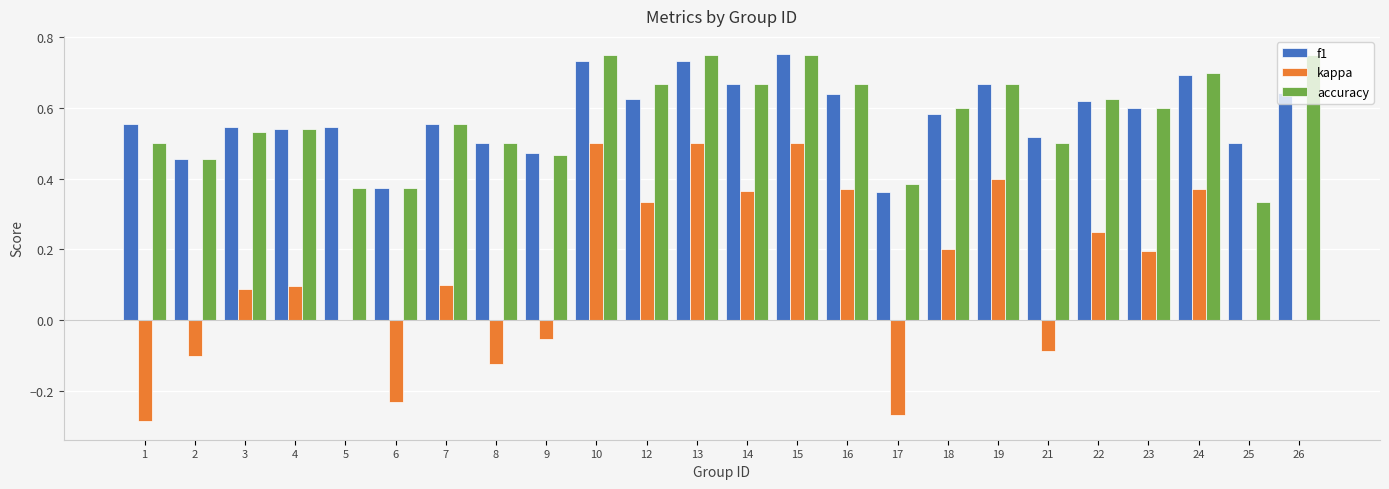

Where is accuracy nearest to the value 0?

25